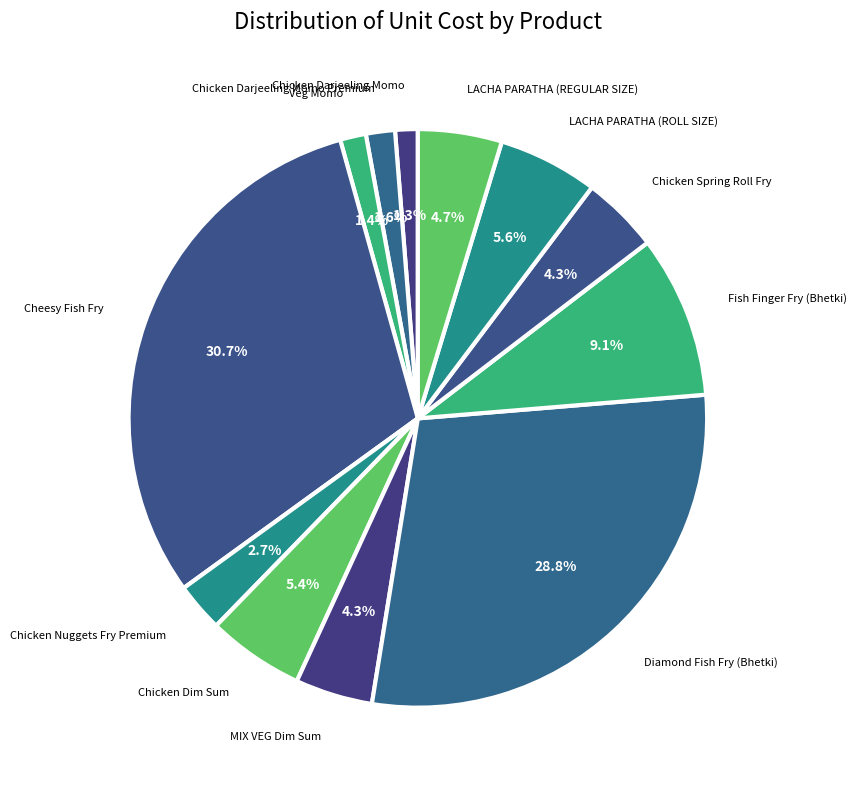

Rank the categories by value from lowest to highest.

Chicken Darjeeling Momo, Veg Momo, Chicken Darjeeling Momo Premium, Chicken Nuggets Fry Premium, MIX VEG Dim Sum, Chicken Spring Roll Fry, LACHA PARATHA (REGULAR SIZE), Chicken Dim Sum, LACHA PARATHA (ROLL SIZE), Fish Finger Fry (Bhetki), Diamond Fish Fry (Bhetki), Cheesy Fish Fry